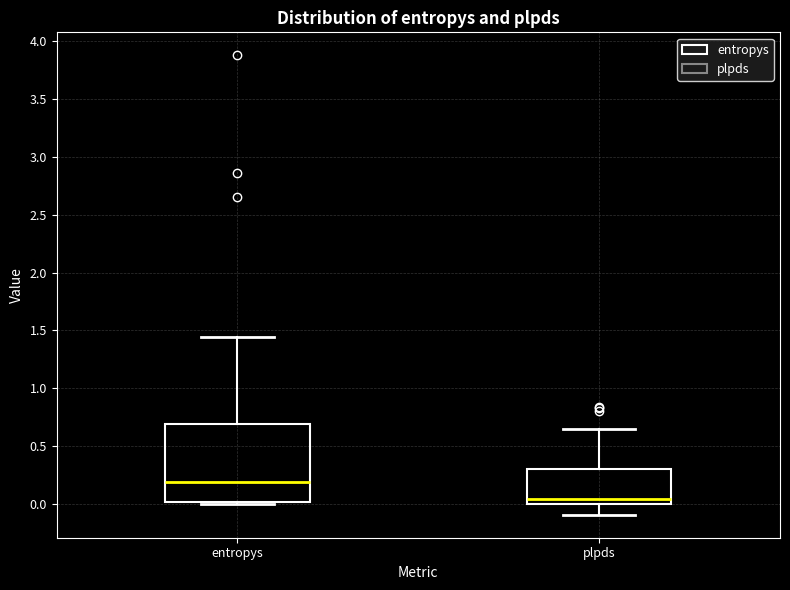

Where is the lower edge of the box for plpds on the y-axis? The values are not printed on the chart, so give them approximately, as read against the axis.

0.00